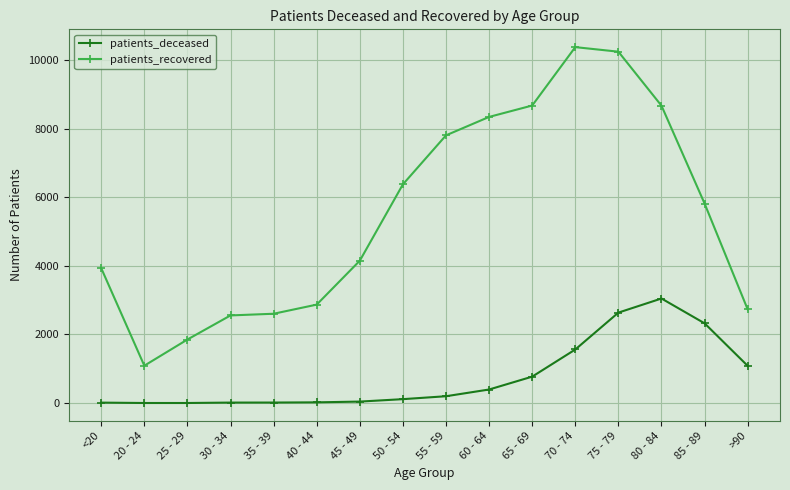

How many lines are shown in the chart?

2